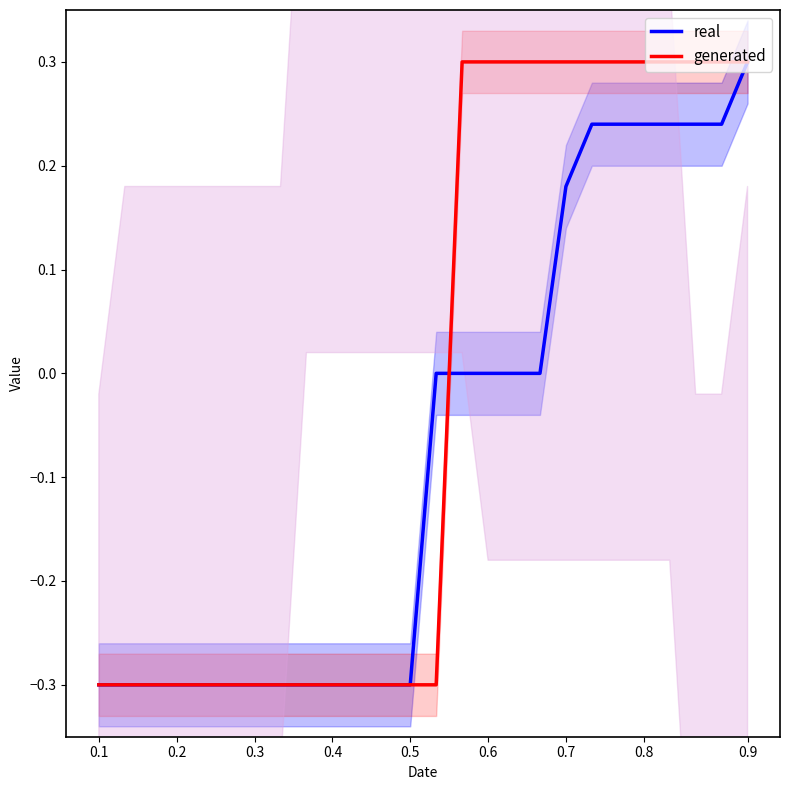

What is the highest value of the real series?

0.3